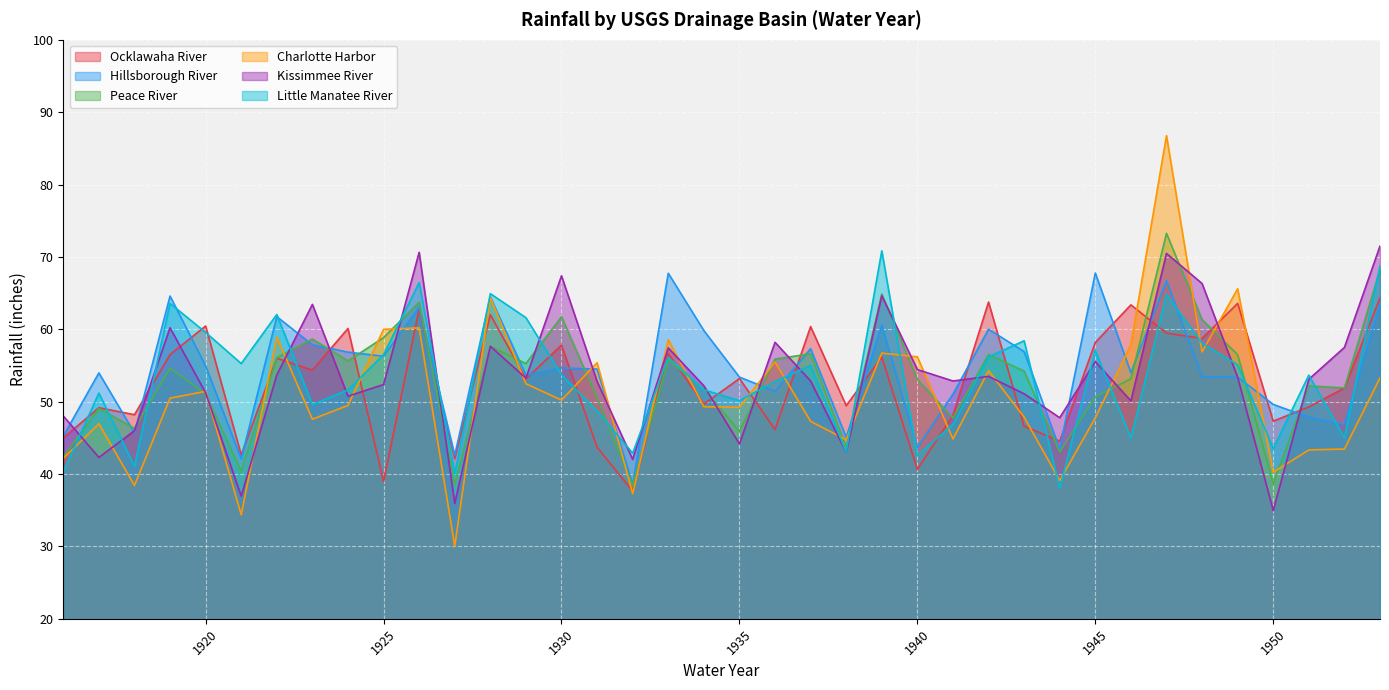

Between 1921 and 1937, which series saw the biggest shift?

Ocklawaha River